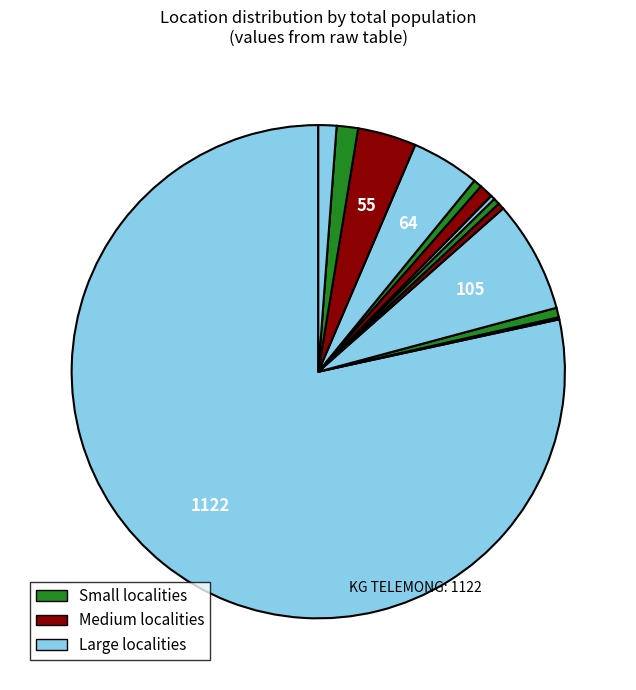

Which slice is the largest?

KG TELEMONG